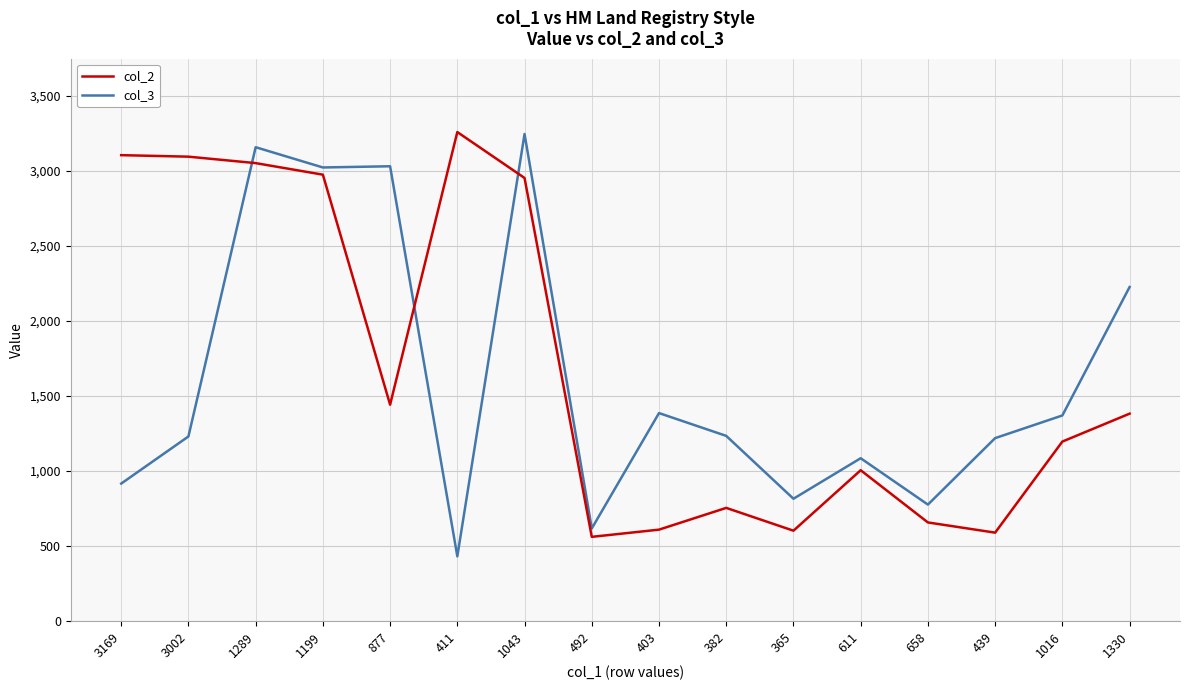

Which series changed the most between 877 and 365?

col_3